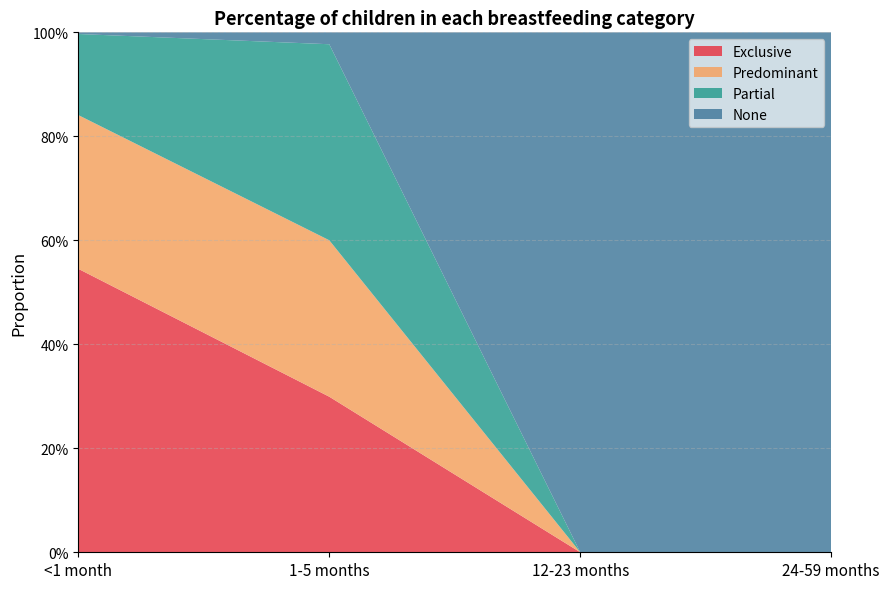

Reading left to right, extract all data points from this chart.

Exclusive: 0.5	0.3	0.0	0.0
Predominant: 0.3	0.3	0.0	0.0
Partial: 0.2	0.4	0.0	0.0
None: 0.0	0.0	1.0	1.0